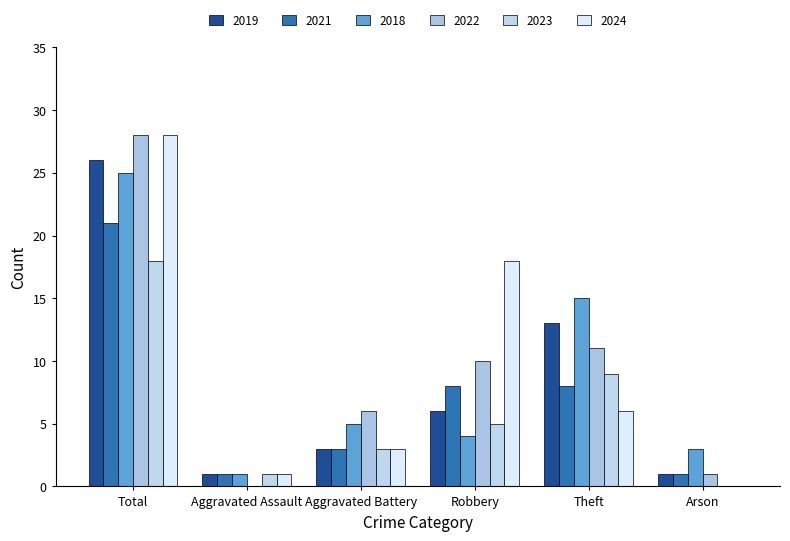

How many groups of bars are there?

6